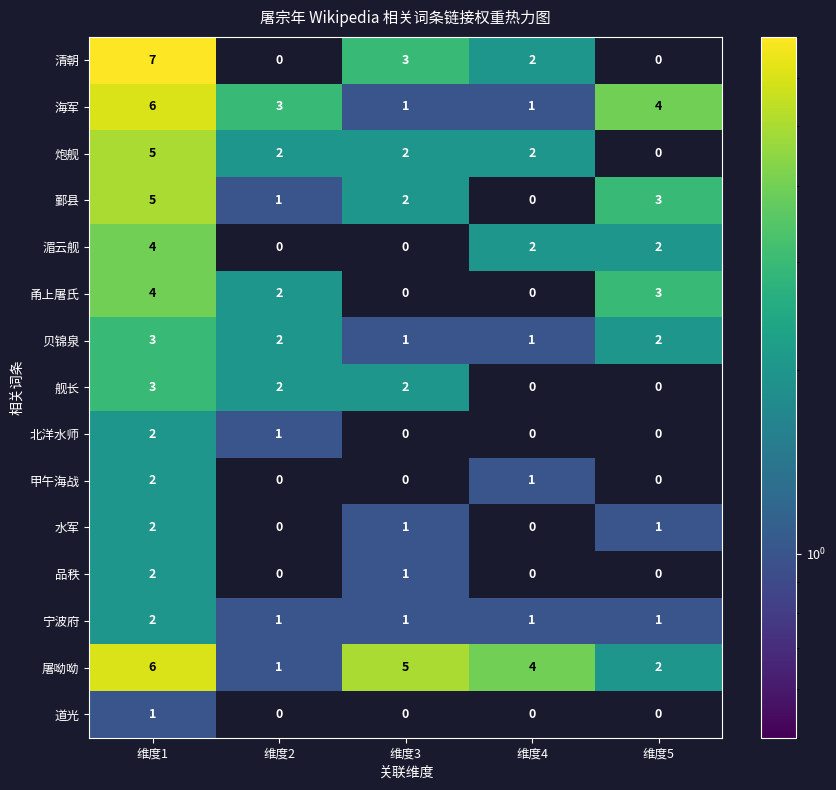

Which label corresponds to the largest value in the chart?

维度1